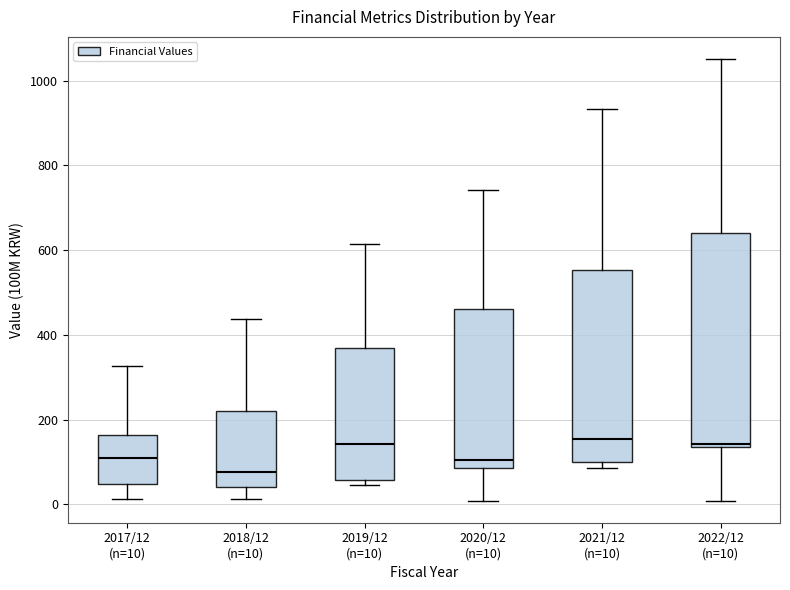

Comparing the boxes themselves (not the whiskers), which one is the tallest?

2022/12 (n=10)